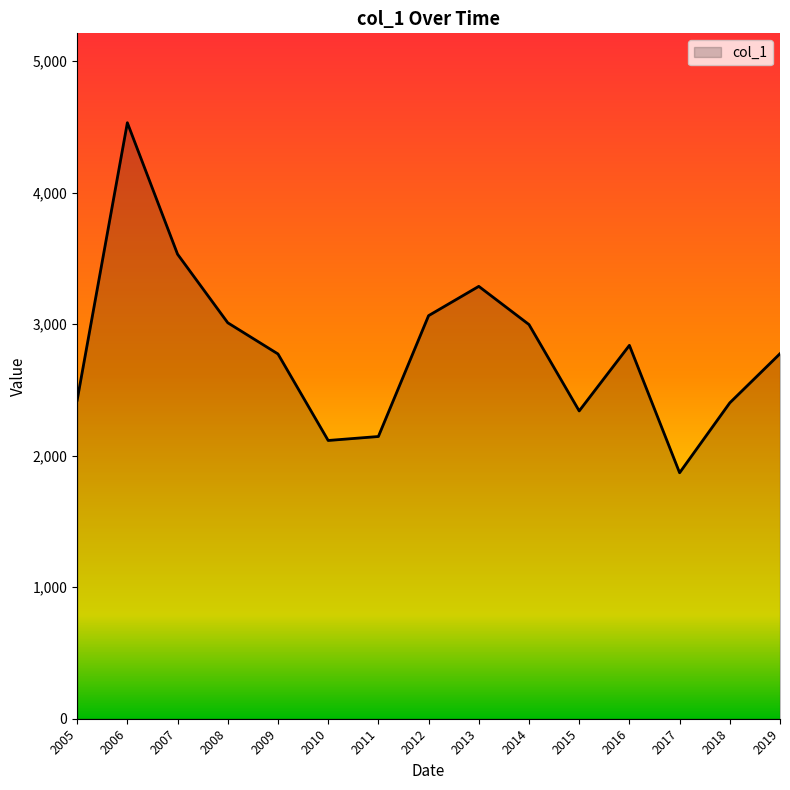

The chart shows a value of 1766.5 at 2013. True or false?

False